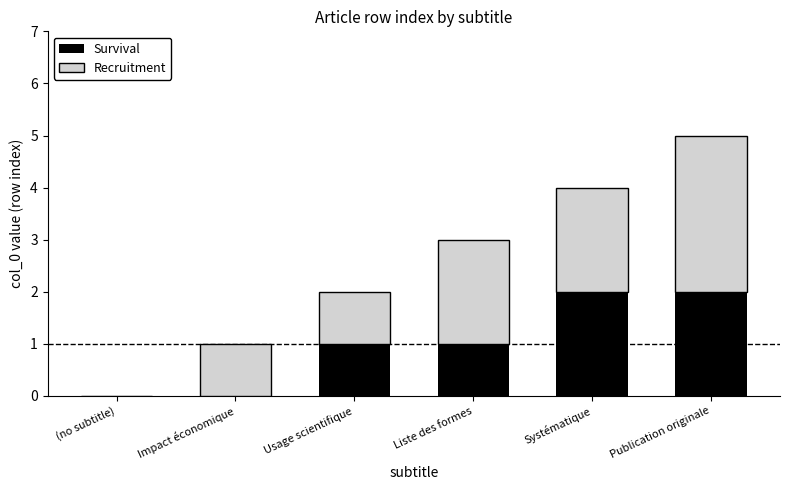

The value of Survival at Liste des formes is 1. True or false?

True